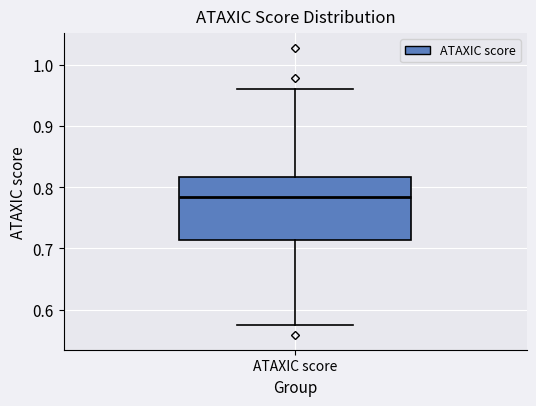

Where is the upper edge of the box for ATAXIC score on the y-axis? The values are not printed on the chart, so give them approximately, as read against the axis.

0.82